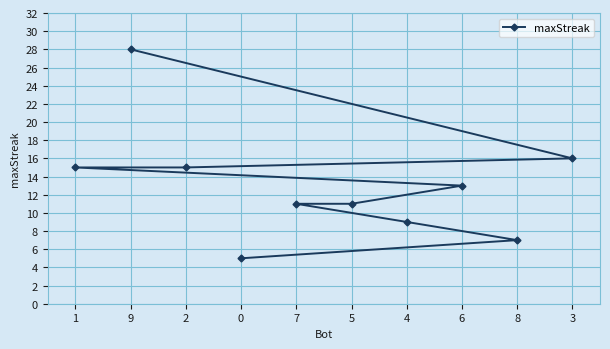

Reading left to right, list all the values displayed in this chart.

1=15	9=28	2=15	0=5	7=11	5=11	4=9	6=13	8=7	3=16